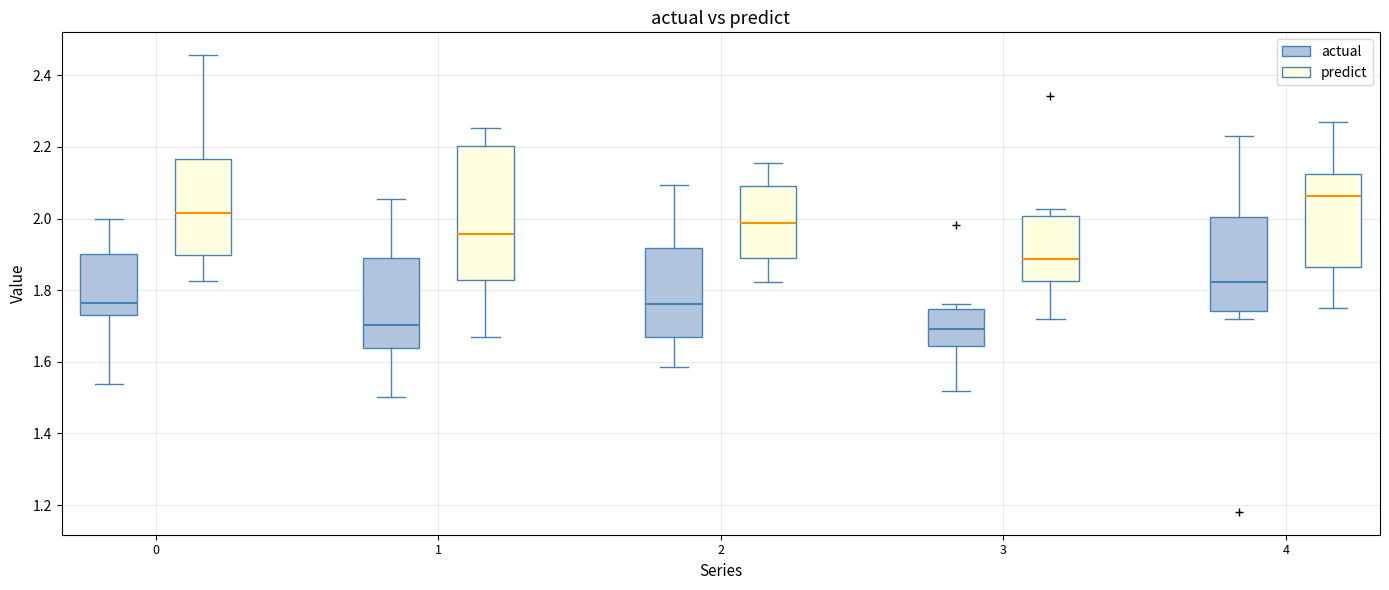

Where does the median line of the box for 4 (predict) sit on the y-axis? The values are not printed on the chart, so give them approximately, as read against the axis.

2.06